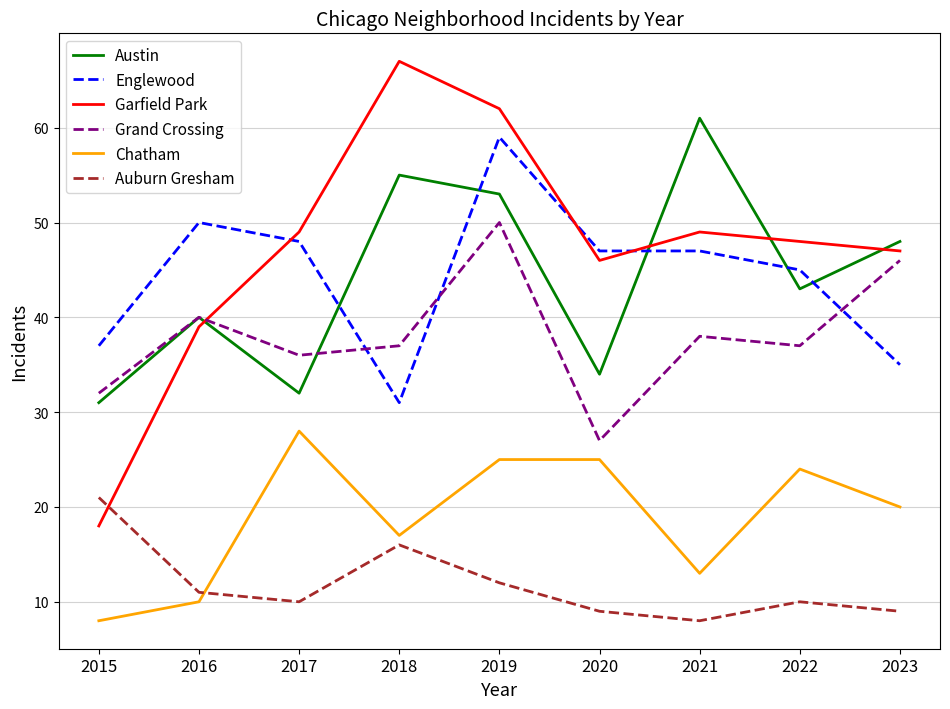

Where is the first local minimum for Chatham?

2018